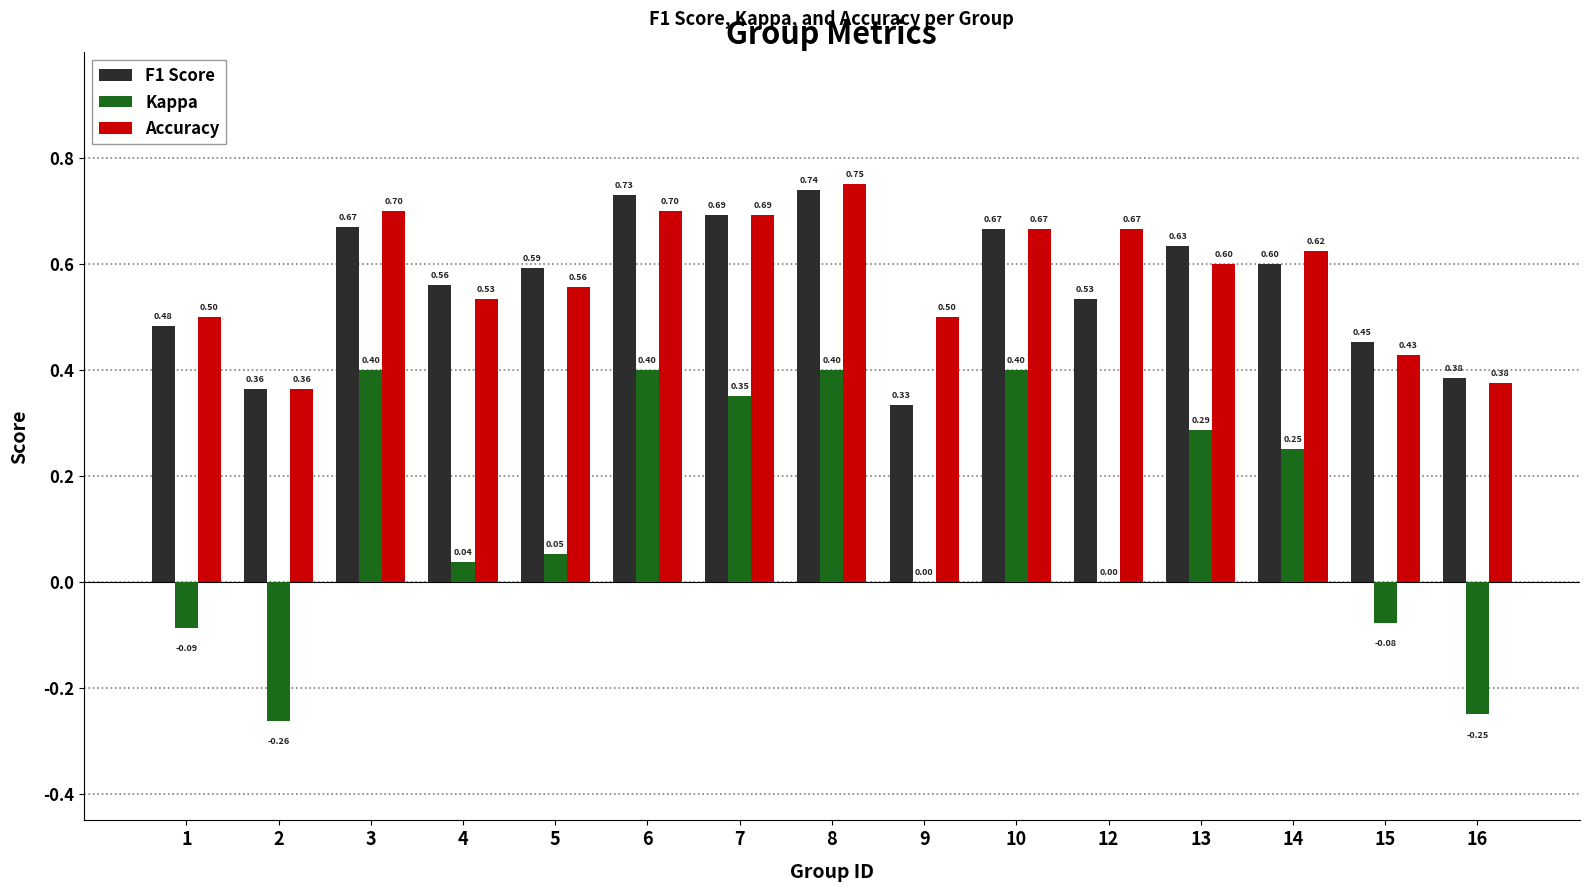

What is the sum of the F1 Score values at 9 and 2?

0.7